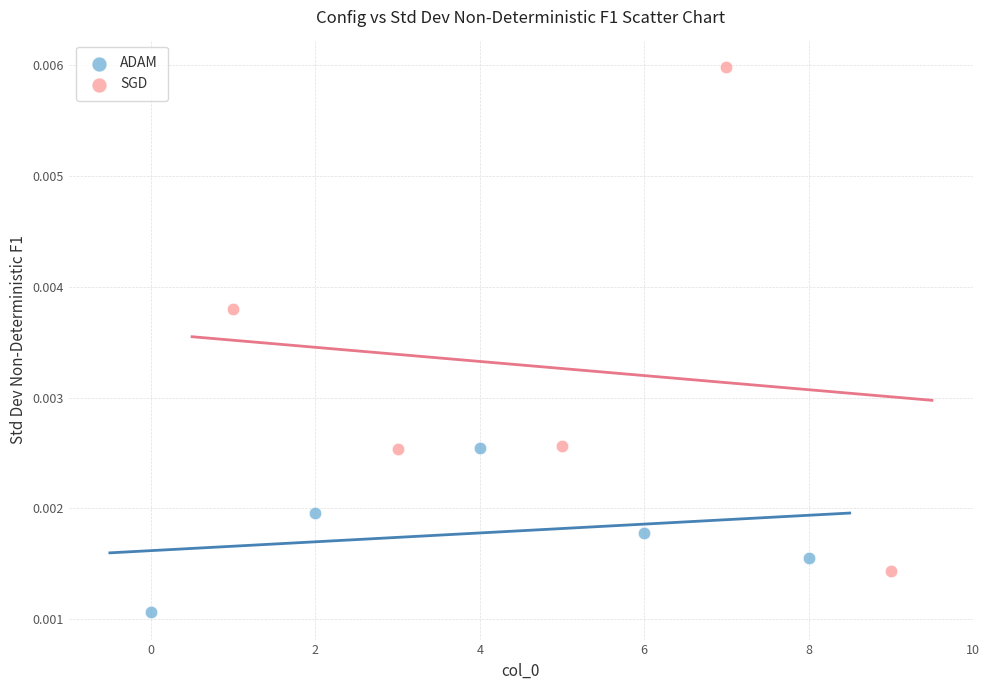

Which series has the widest spread of Y values?

SGD